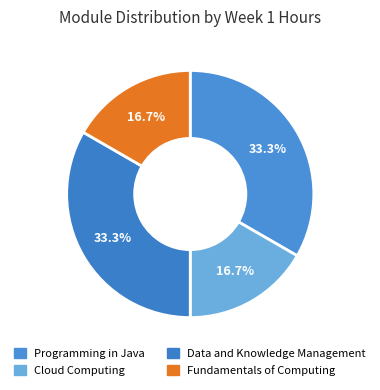

Does Cloud Computing account for over 50% of the chart?

No